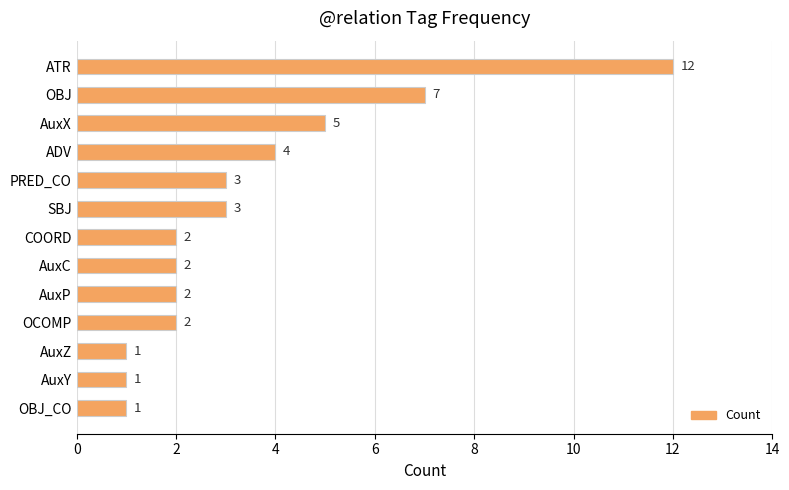

Reading bottom to top, extract all data points from this chart.

1	1	1	2	2	2	2	3	3	4	5	7	12